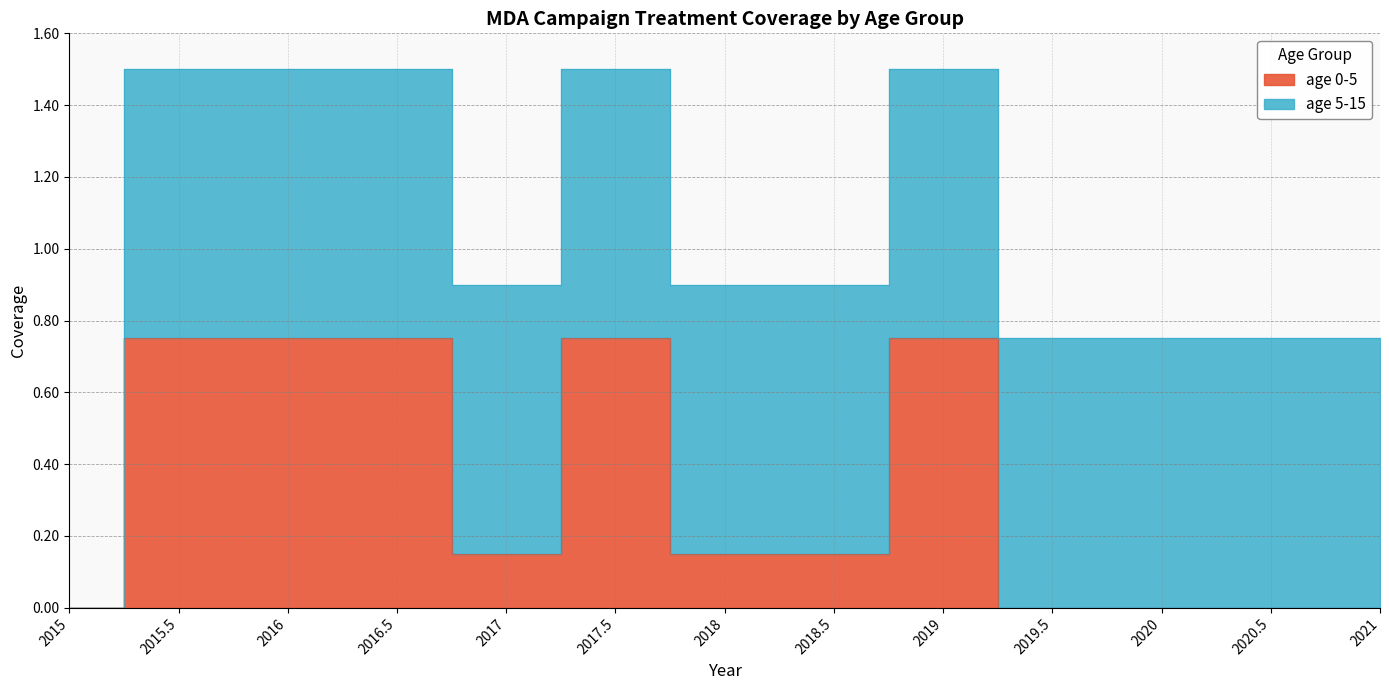

Reading right to left, extract all data points from this chart.

0.0	0.0	0.0	0.0	0.8	0.1	0.1	0.8	0.1	0.8	0.8	0.8	0.0